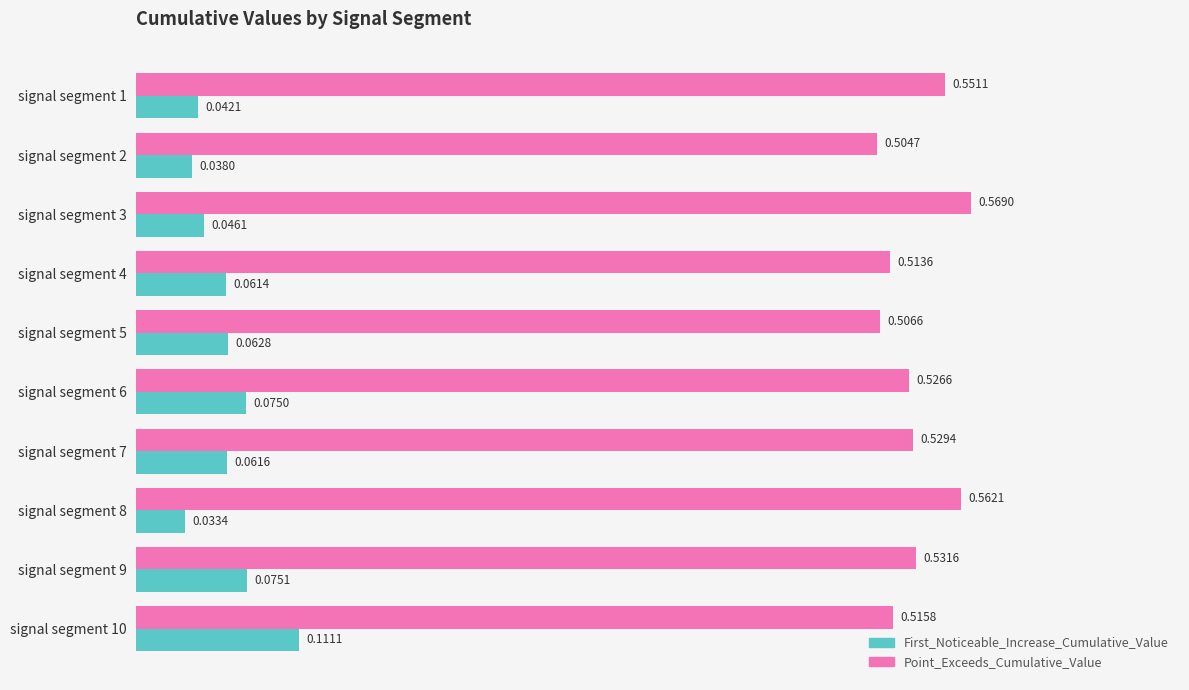

Rank the series by their maximum value, from highest to lowest.

Point_Exceeds_Cumulative_Value, First_Noticeable_Increase_Cumulative_Value